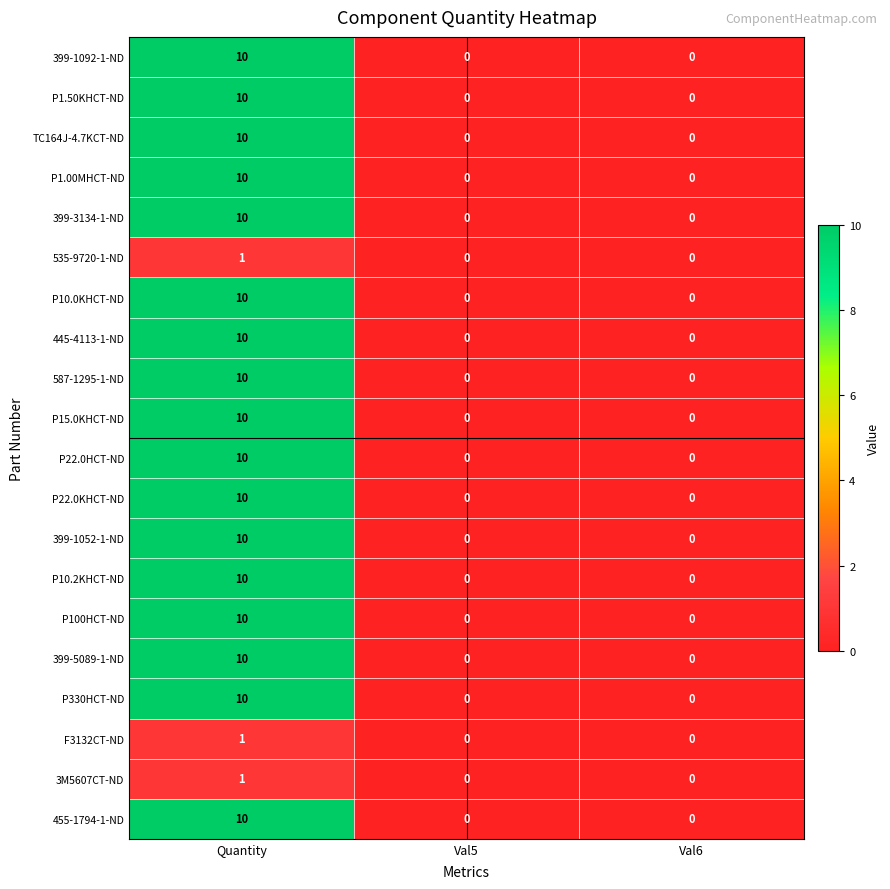

What is the spread (max minus min) of values at Quantity?

9